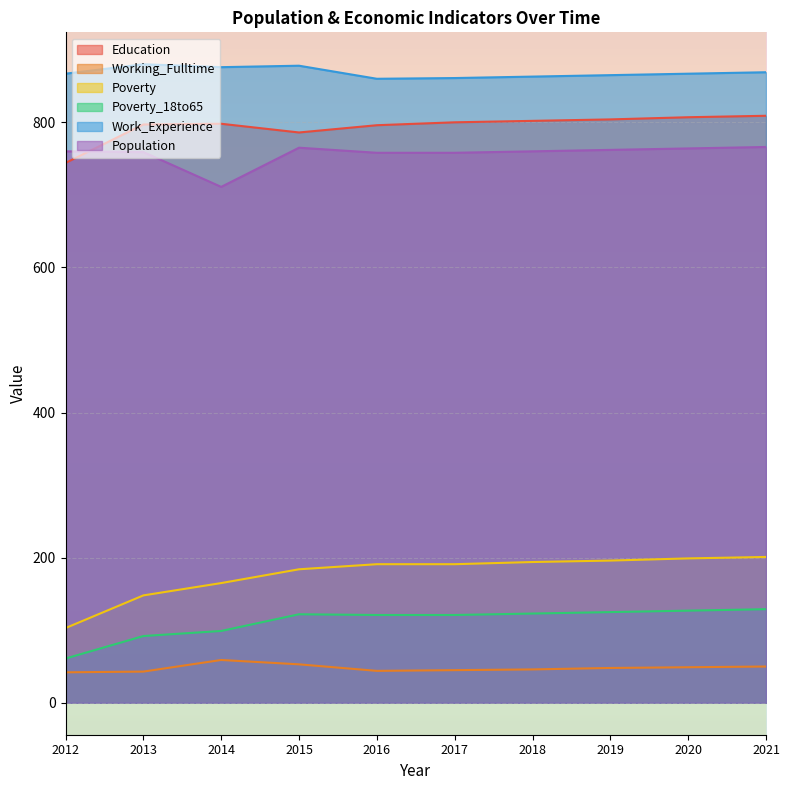

How many lines are shown in the chart?

6